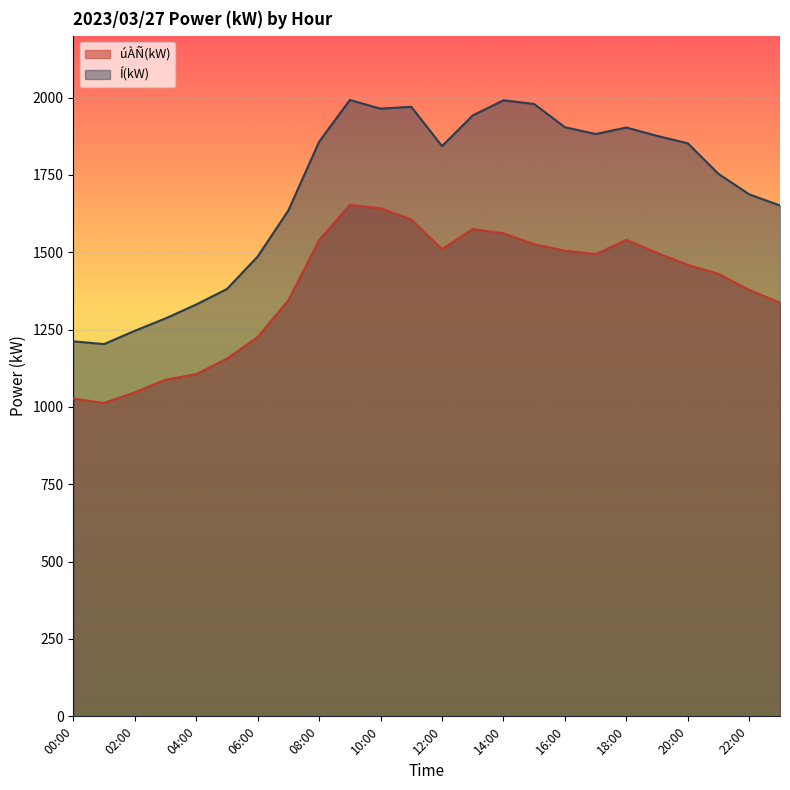

At how many categories does at least one series exceed 1119?

24